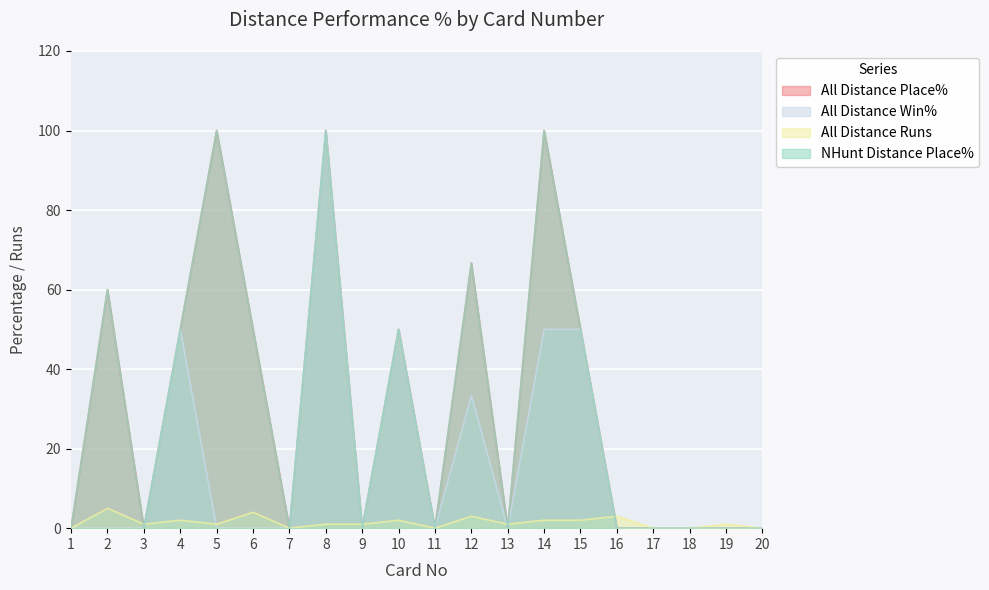

What are all the series names shown in the legend?

All Distance Place%, All Distance Win%, All Distance Runs, NHunt Distance Place%